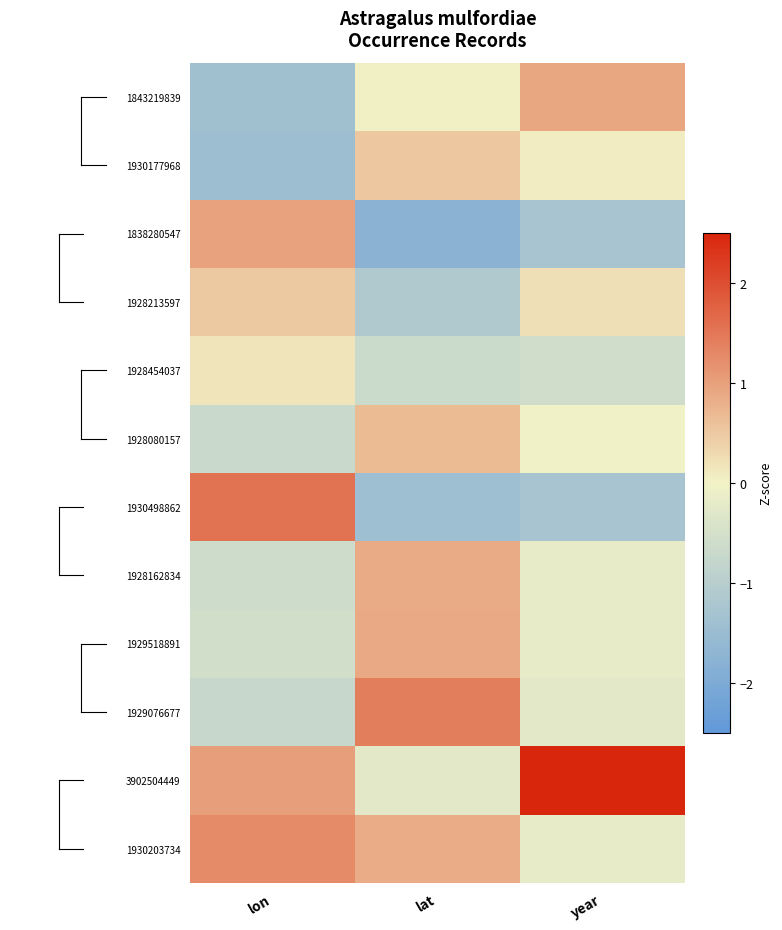

Reading left to right, list all the values displayed in this chart.

1843219839: lon=-1.4	lat=0.0	year=0.9
1930177968: lon=-1.5	lat=0.5	year=0.1
1838280547: lon=1.0	lat=-1.8	year=-1.3
1928213597: lon=0.5	lat=-1.1	year=0.2
1928454037: lon=0.2	lat=-0.7	year=-0.6
1928080157: lon=-0.7	lat=0.7	year=-0.0
1930498862: lon=1.5	lat=-1.4	year=-1.3
1928162834: lon=-0.6	lat=0.9	year=-0.2
1929518891: lon=-0.6	lat=0.9	year=-0.2
1929076677: lon=-0.7	lat=1.4	year=-0.3
3902504449: lon=1.0	lat=-0.3	year=2.7
1930203734: lon=1.3	lat=0.9	year=-0.2